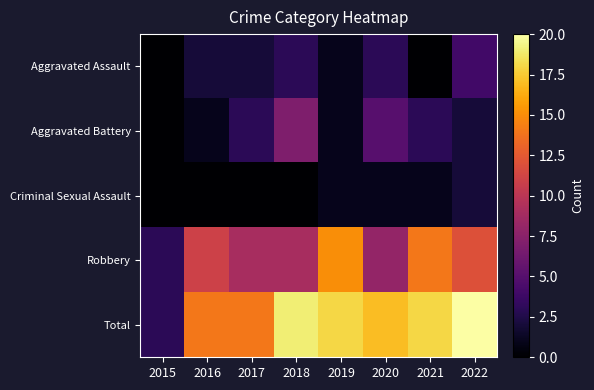

Reading left to right, list all the values displayed in this chart.

Aggravated Assault: 2015=0	2016=2	2017=2	2018=3	2019=1	2020=3	2021=0	2022=4
Aggravated Battery: 2015=0	2016=1	2017=3	2018=7	2019=1	2020=5	2021=3	2022=2
Criminal Sexual Assault: 2015=0	2016=0	2017=0	2018=0	2019=1	2020=1	2021=1	2022=2
Robbery: 2015=3	2016=11	2017=9	2018=9	2019=15	2020=8	2021=14	2022=12
Total: 2015=3	2016=14	2017=14	2018=19	2019=18	2020=17	2021=18	2022=20